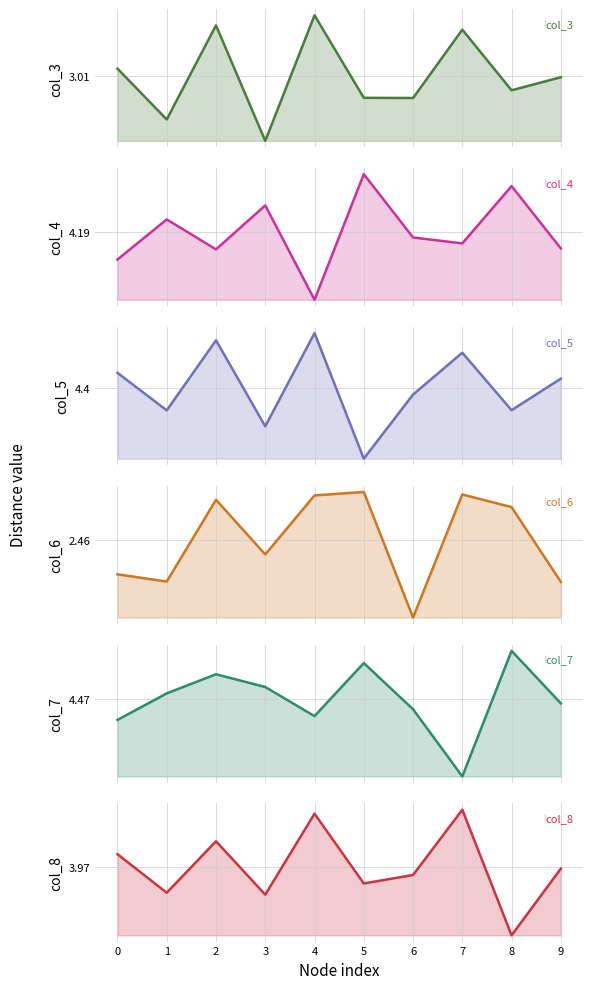

Count the number of data series in this chart.

6